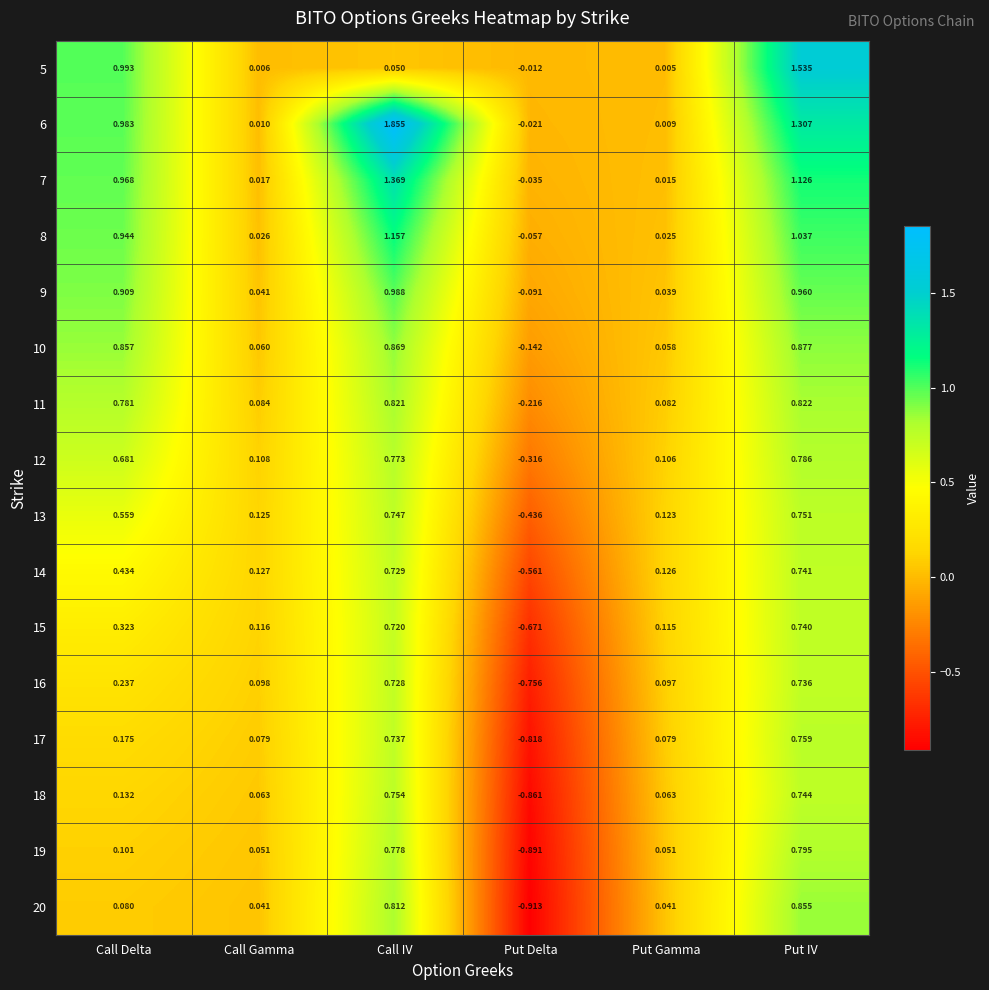

Is the value of 6 at Put Delta greater than the value of 19 at Call Delta?

No